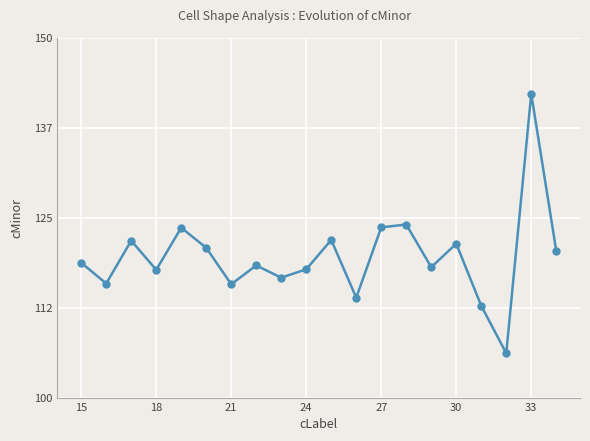

What is the sum of all values?

2391.4